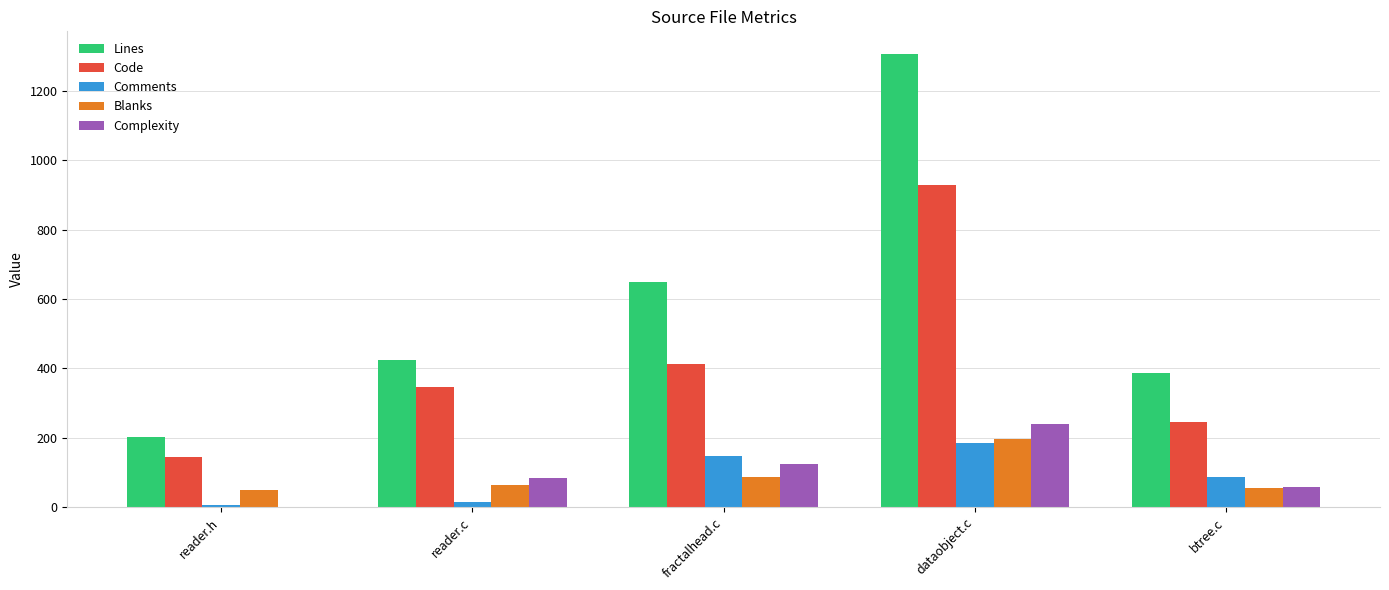

Which series has the widest spread of values?

Lines